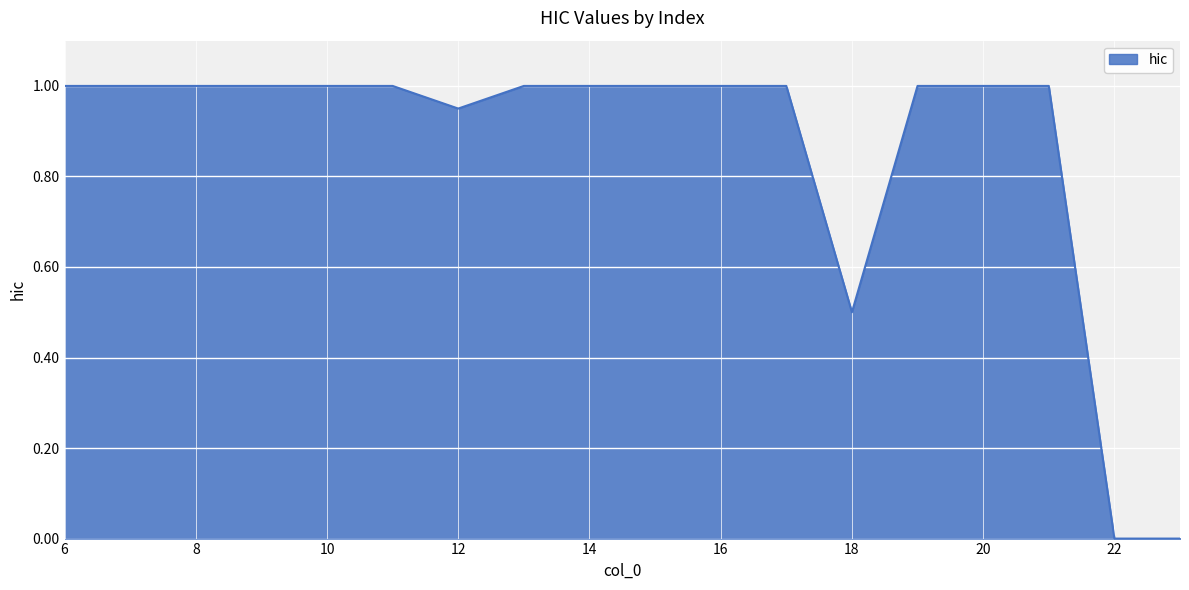

What is the difference between the maximum and minimum values?

1.0